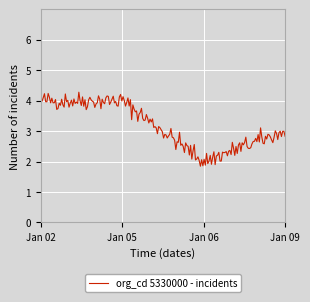

What is the smallest value displayed?

1.8